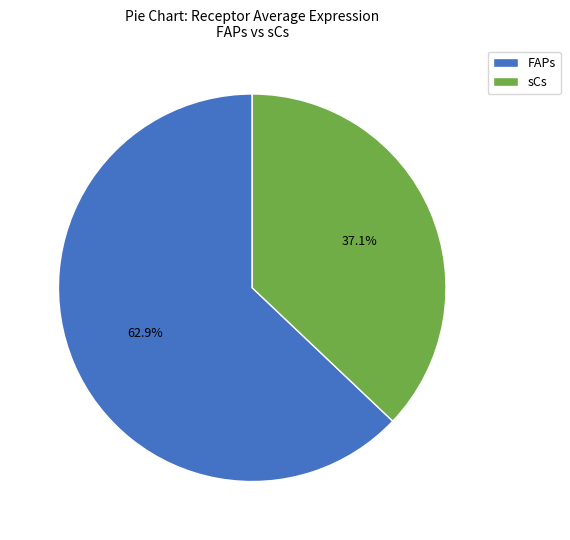

Rank the categories by value from lowest to highest.

sCs, FAPs